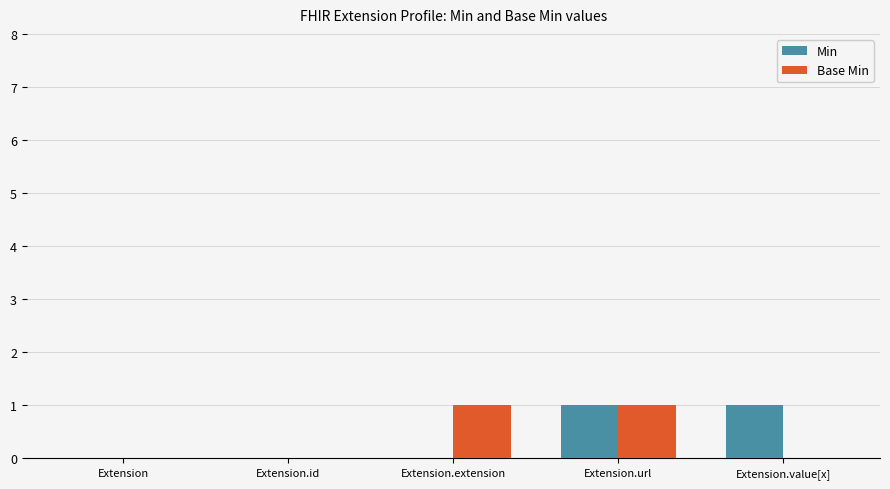

Between Extension.url and Extension.value[x], which series saw the biggest shift?

Base Min